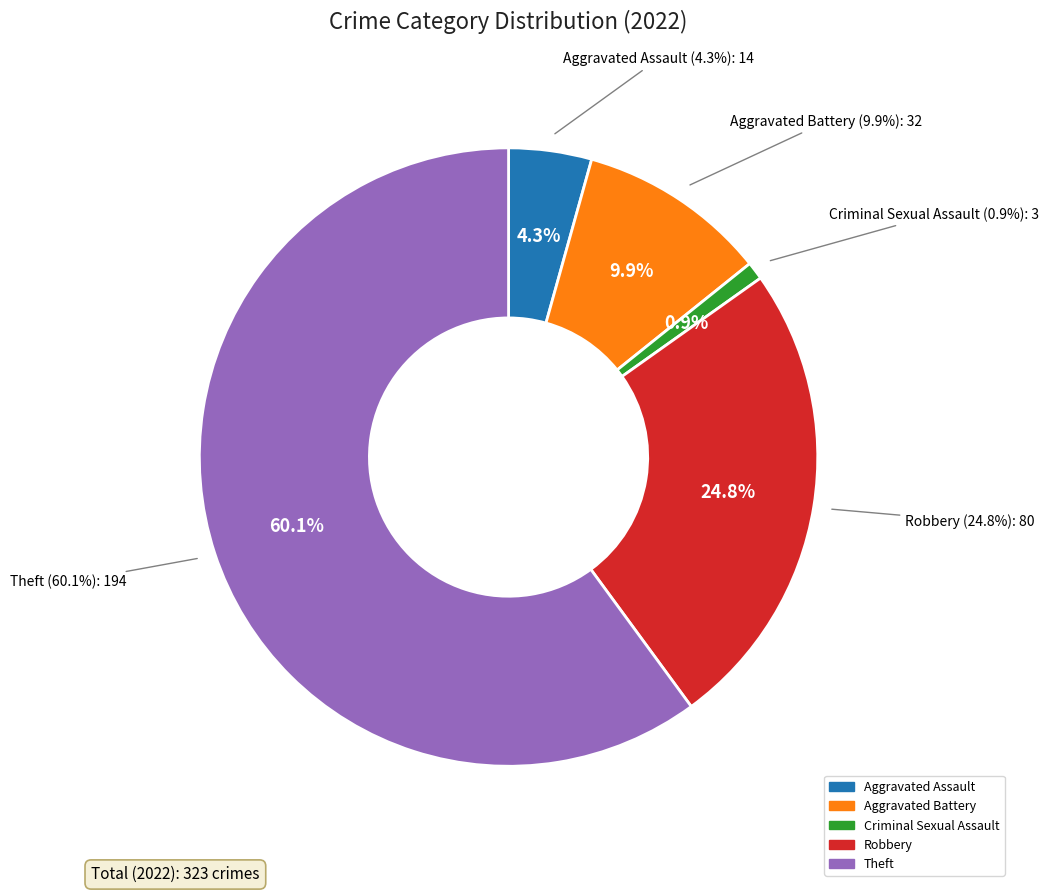

Which category has the biggest portion of the pie?

Theft